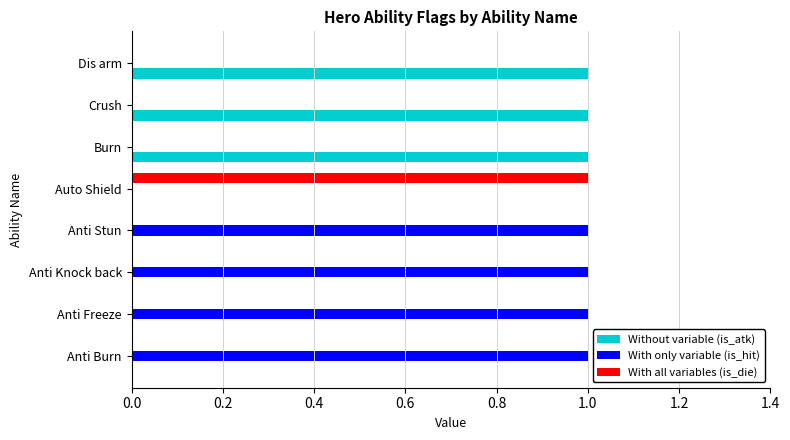

Count the Without variable (is_atk) values in the range 0 to 1.

8